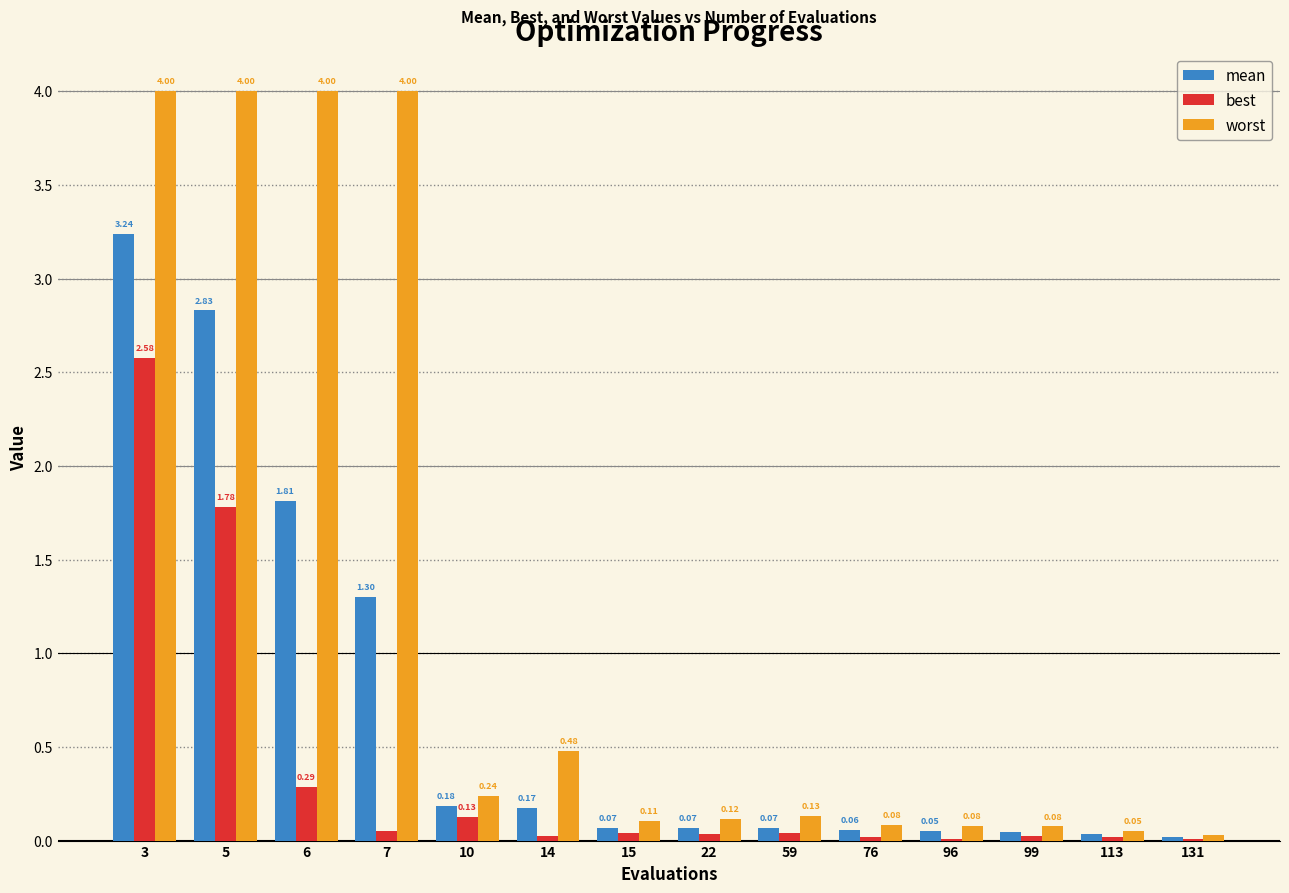

Which series has the largest range (max minus min)?

worst